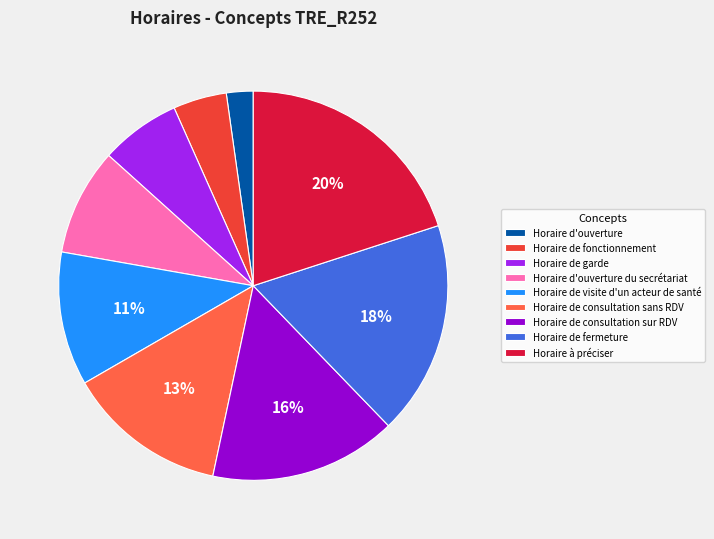

Rank the categories by value from lowest to highest.

Horaire d'ouverture, Horaire de fonctionnement, Horaire de garde, Horaire d'ouverture du secrétariat, Horaire de visite d'un acteur de santé, Horaire de consultation sans RDV, Horaire de consultation sur RDV, Horaire de fermeture, Horaire à préciser